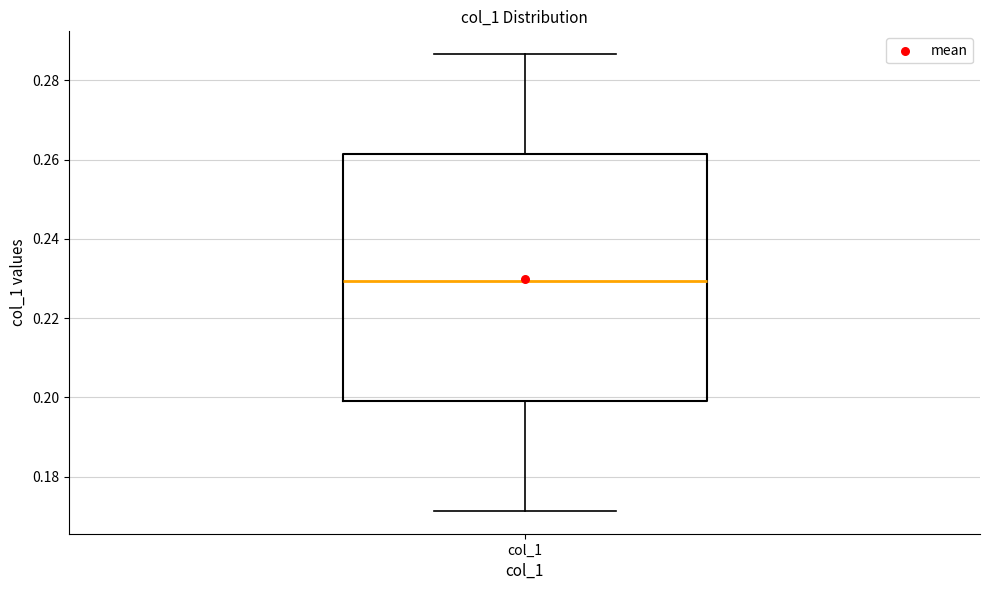

Where does the upper whisker of the box for col_1 end on the y-axis? The values are not printed on the chart, so give them approximately, as read against the axis.

0.286